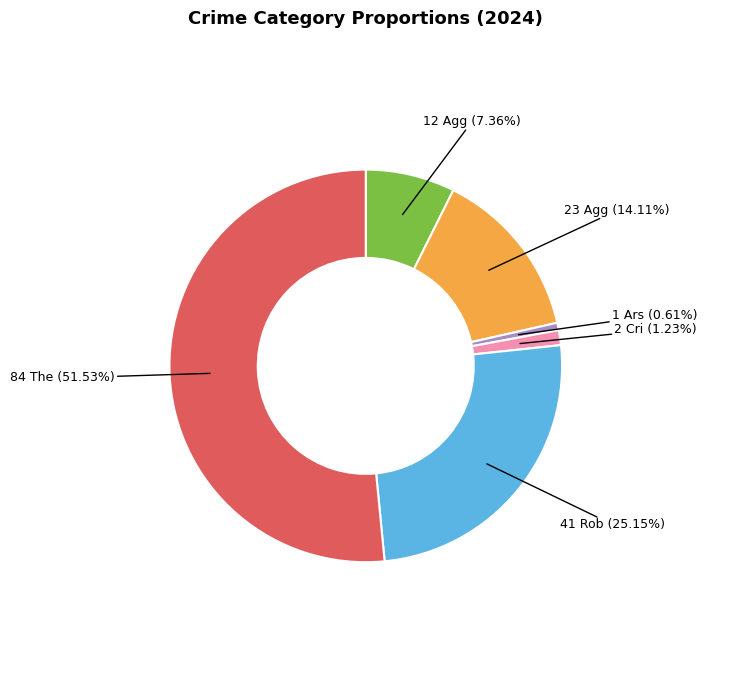

Does any single category account for the majority?

Yes